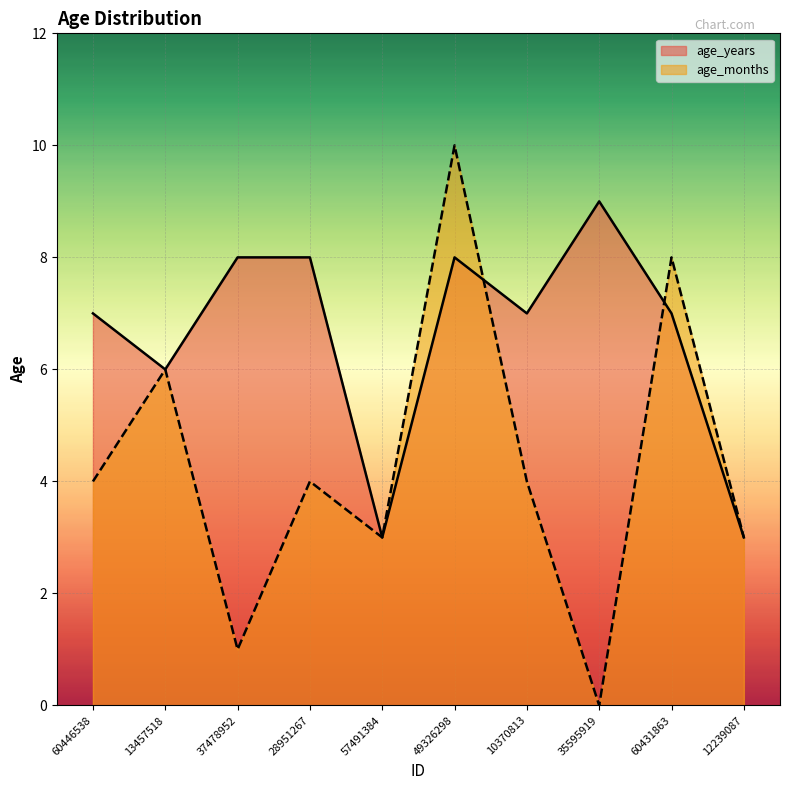

Where is the first local maximum for age_years?

49326298